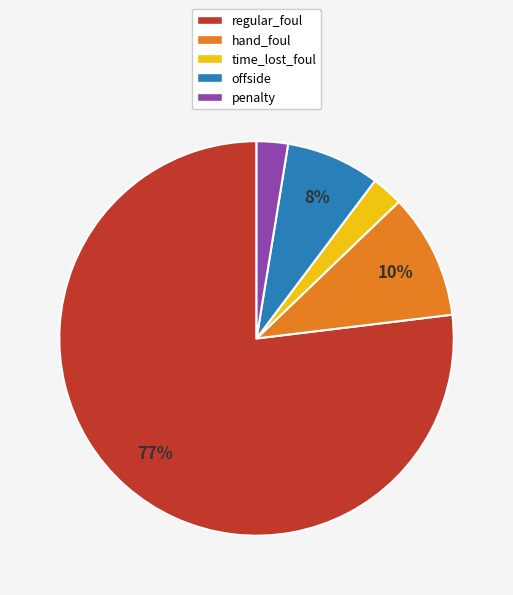

How many segments does this pie chart have?

5